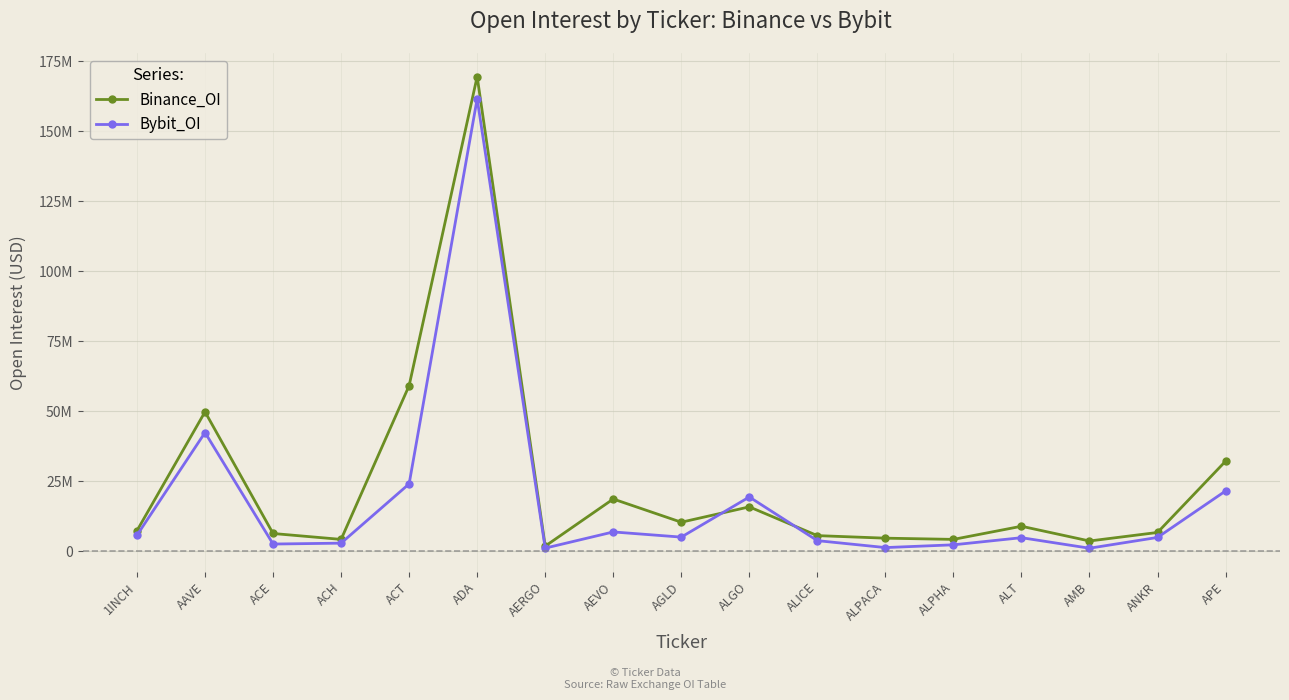

True or false: Binance_OI has more than 1 points higher than both neighbors.

True